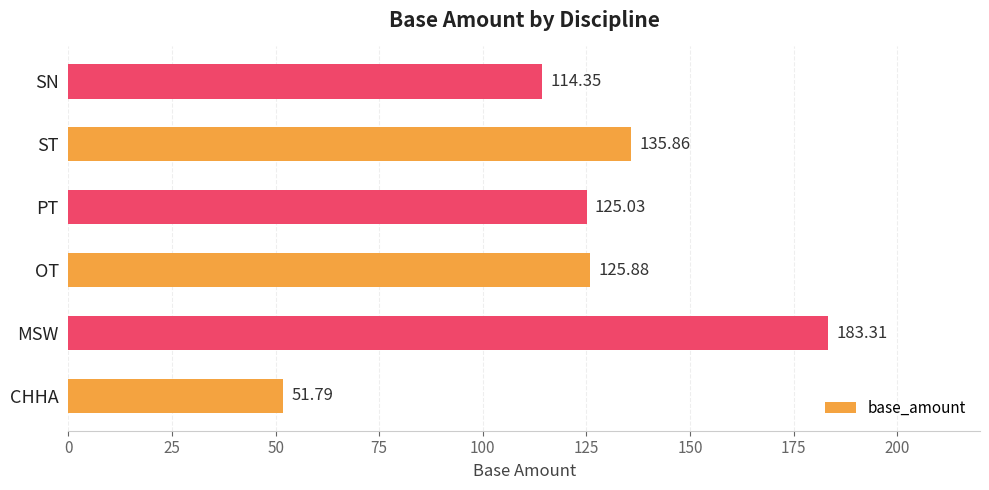

What is the ratio of the value at ST to the value at MSW?

0.7